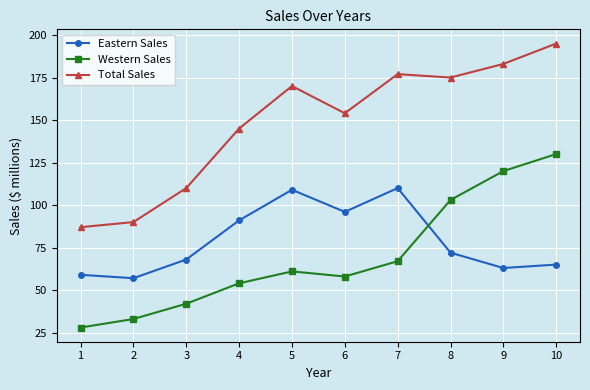

At which category does Eastern Sales reach its first local peak?

5